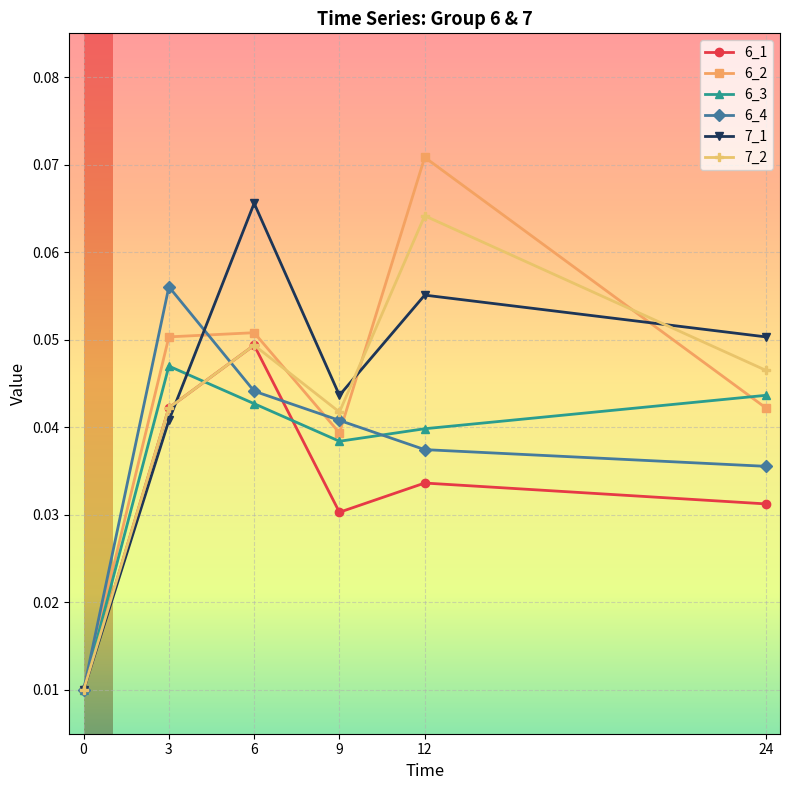

Is the value of 6_4 at 9 greater than the value of 6_2 at 12?

No